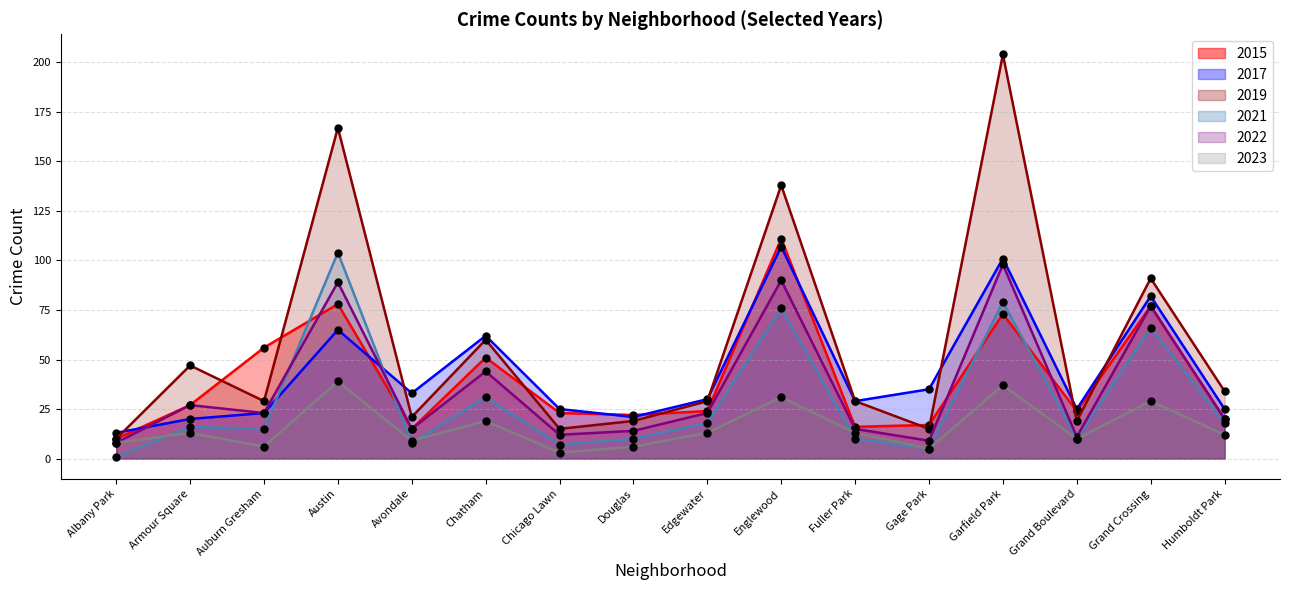

What is the spread (max minus min) of values at Austin?

128